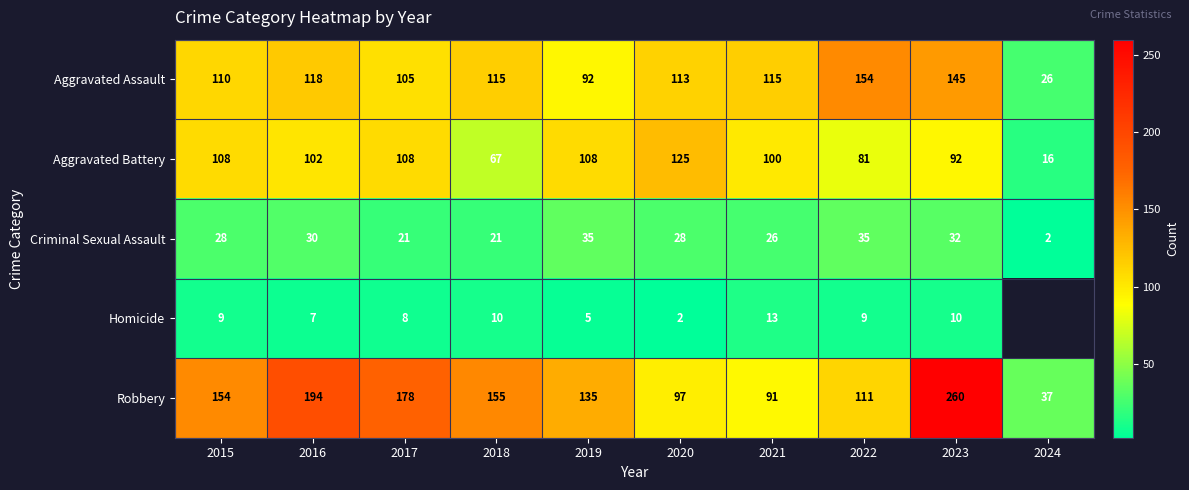

How many distinct data groups are displayed?

5